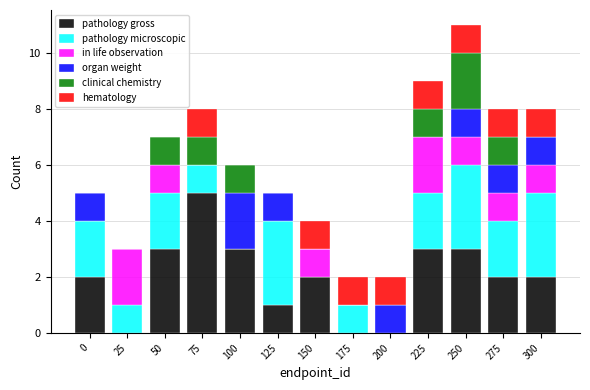

What is the total value across all series at 250?

11